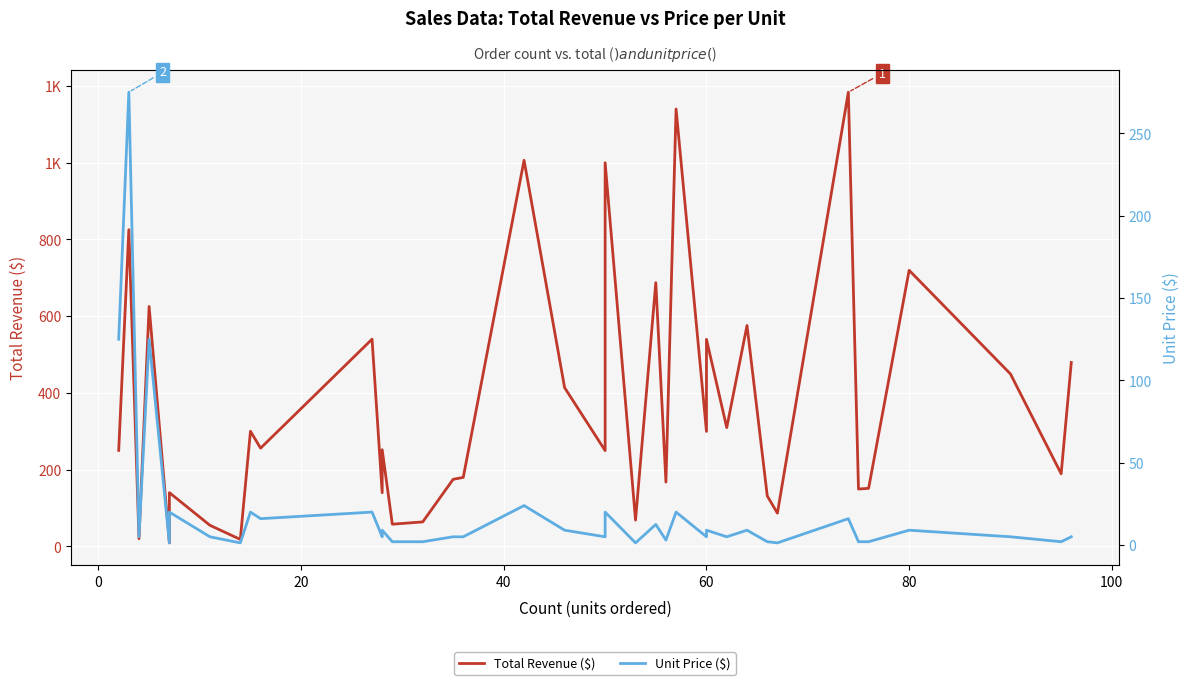

How many interior local valleys does the Unit Price ($) series have?

12